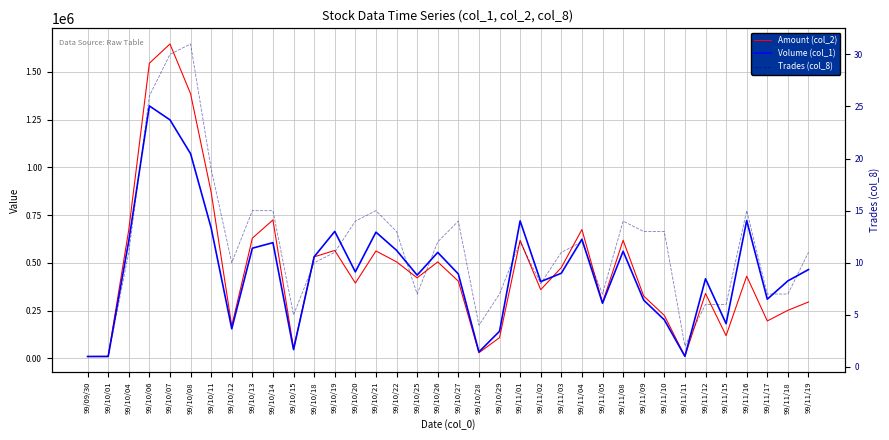

What is the value of the Trades (col_8) point at the 13th from the left?

11